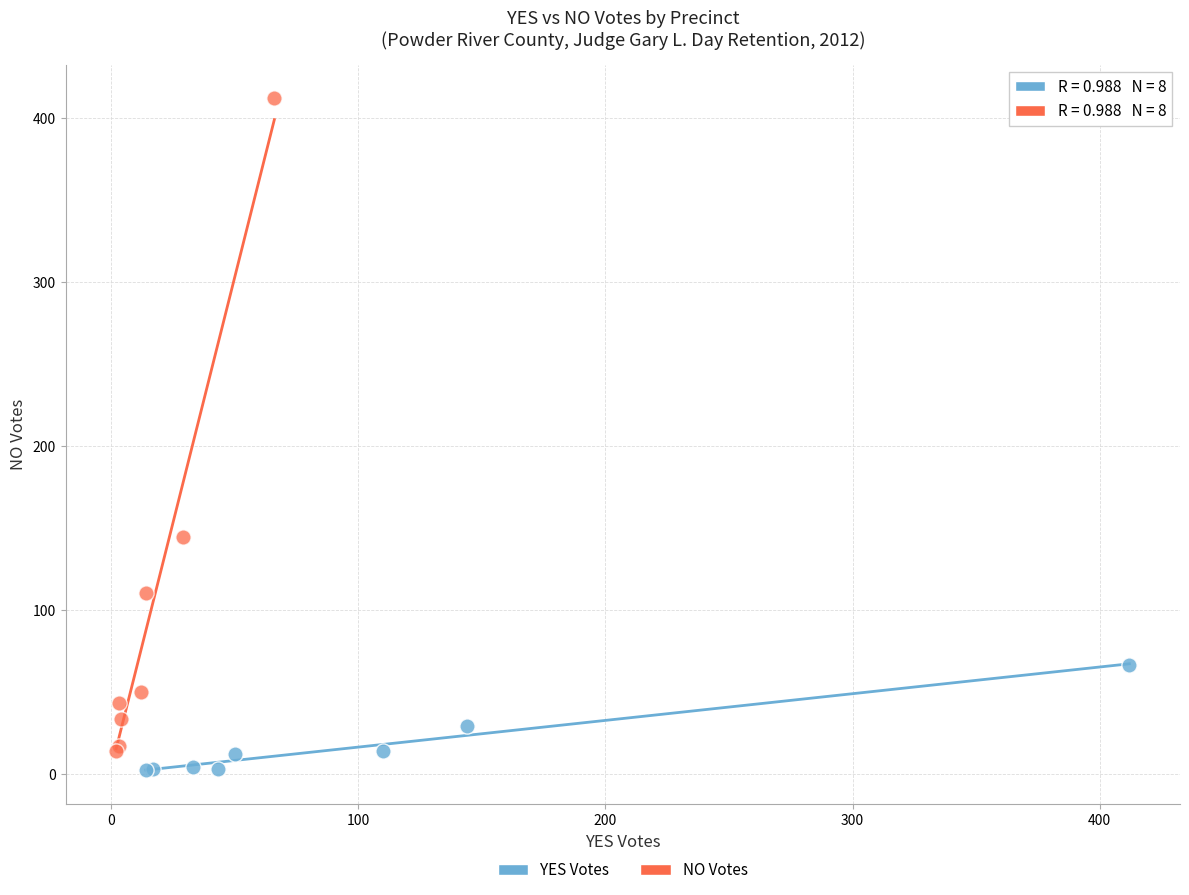

Which series has the largest Y range (max minus min)?

NO Votes